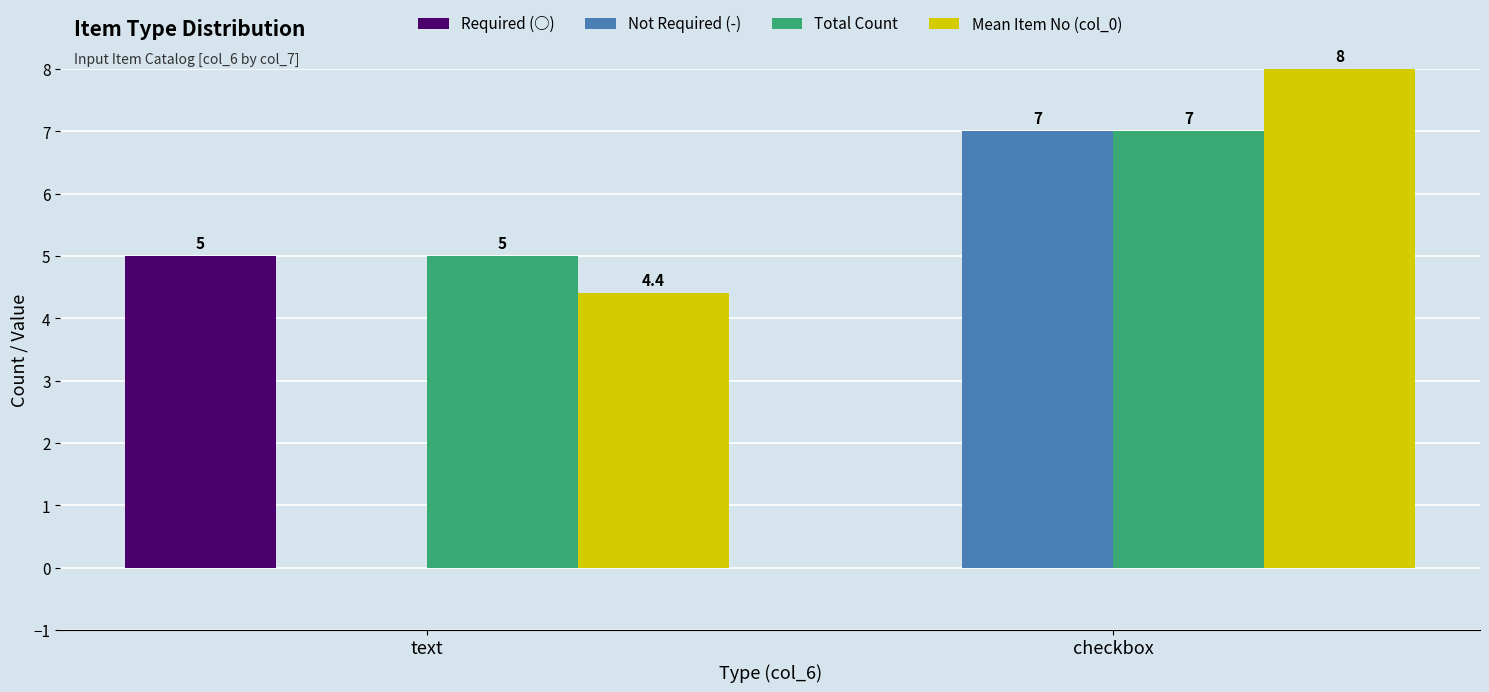

At which category is the sum across all series the highest?

checkbox